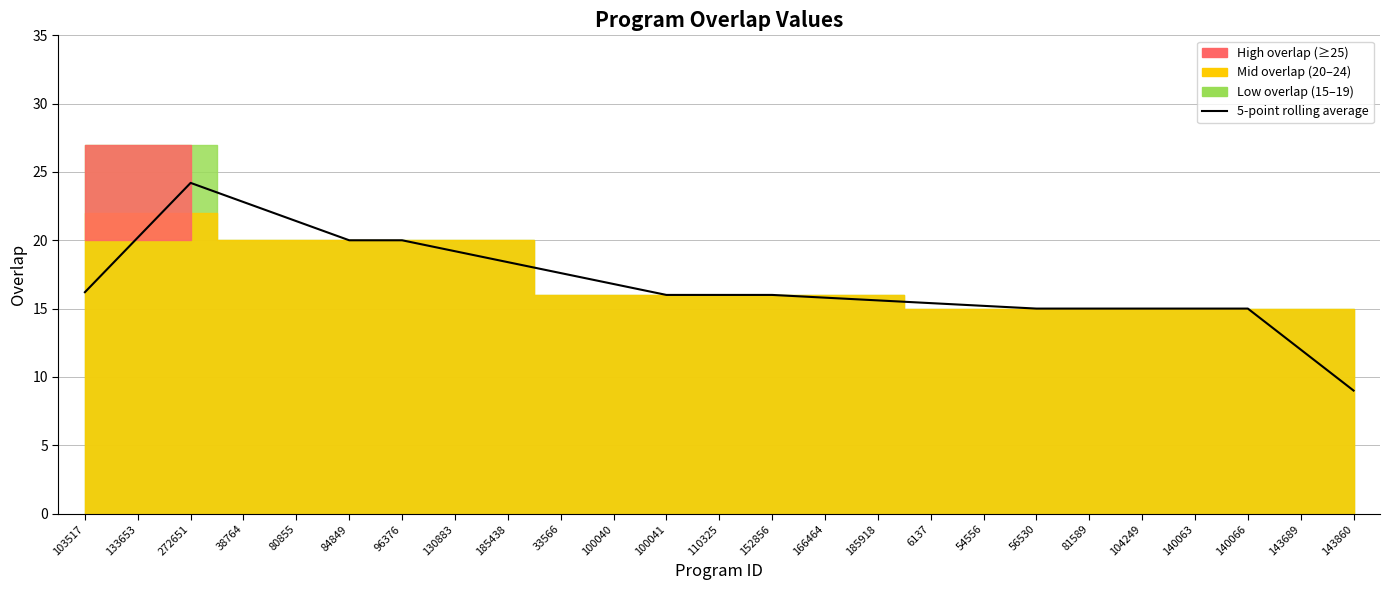

Between 130883 and 272651, which is larger?

272651